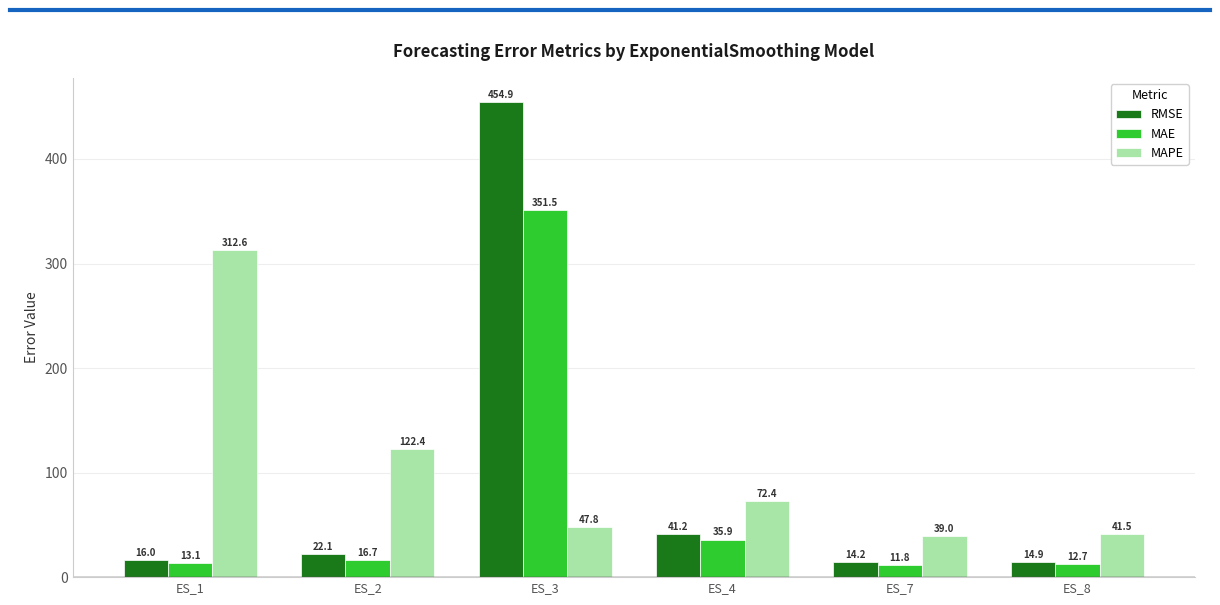

What are all the series names shown in the legend?

RMSE, MAE, MAPE